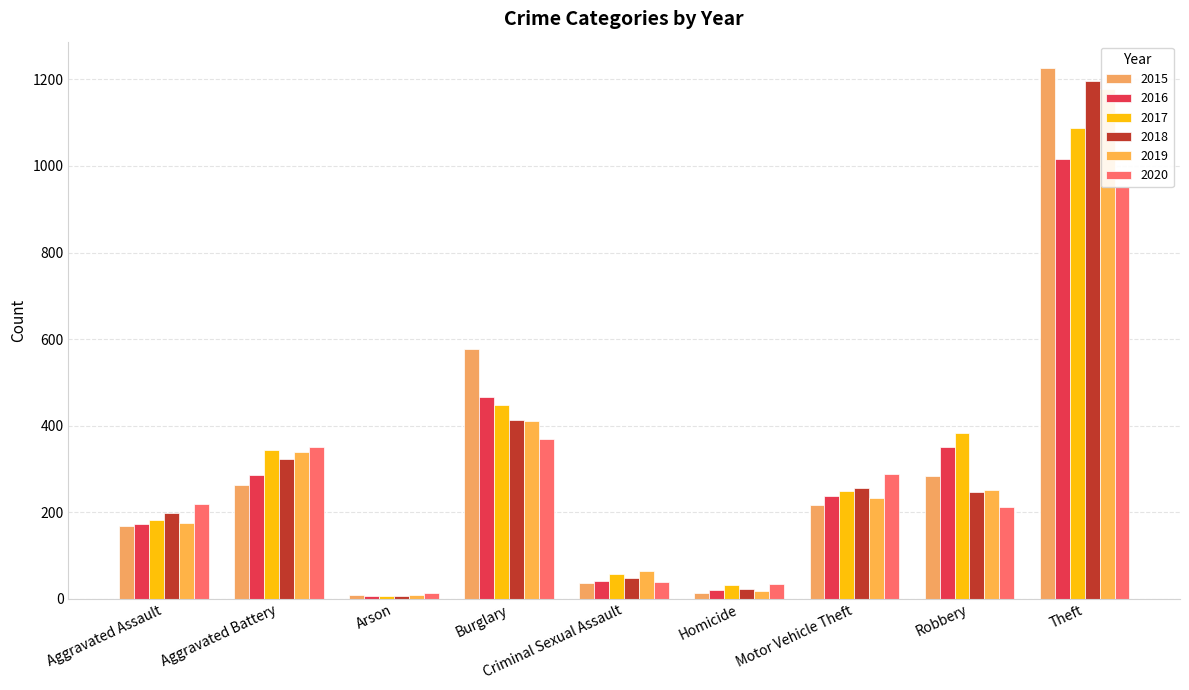

The 2018 series shows 76 at Criminal Sexual Assault. True or false?

False